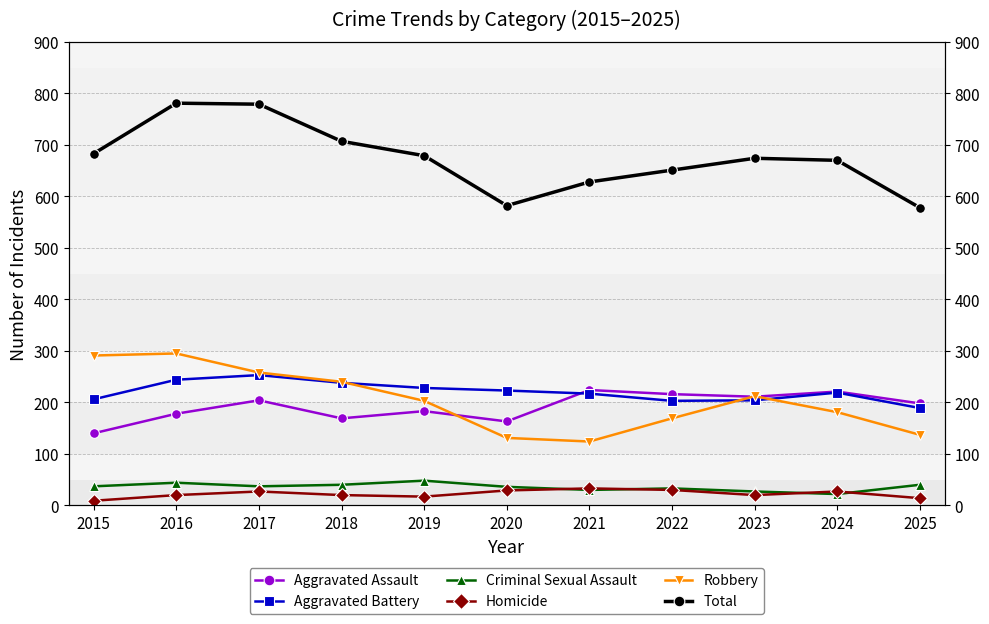

What is the value of the Criminal Sexual Assault point at the 1st from the left?

37